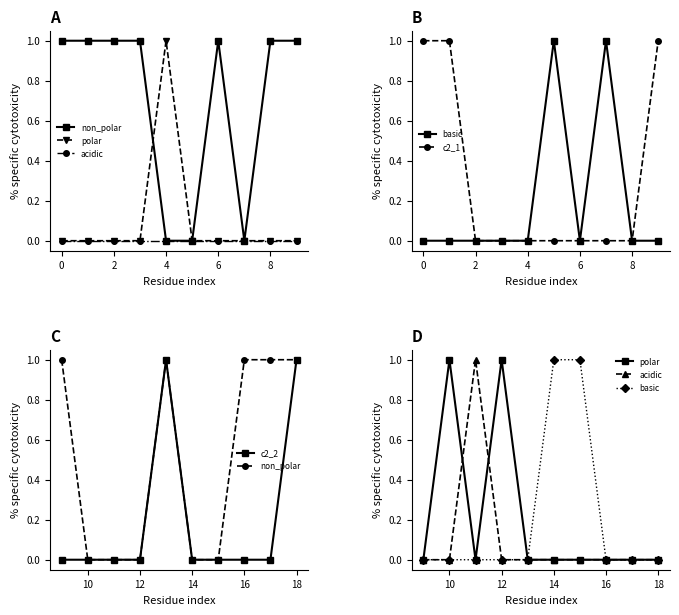

What is the spread (max minus min) of values at 8?

1